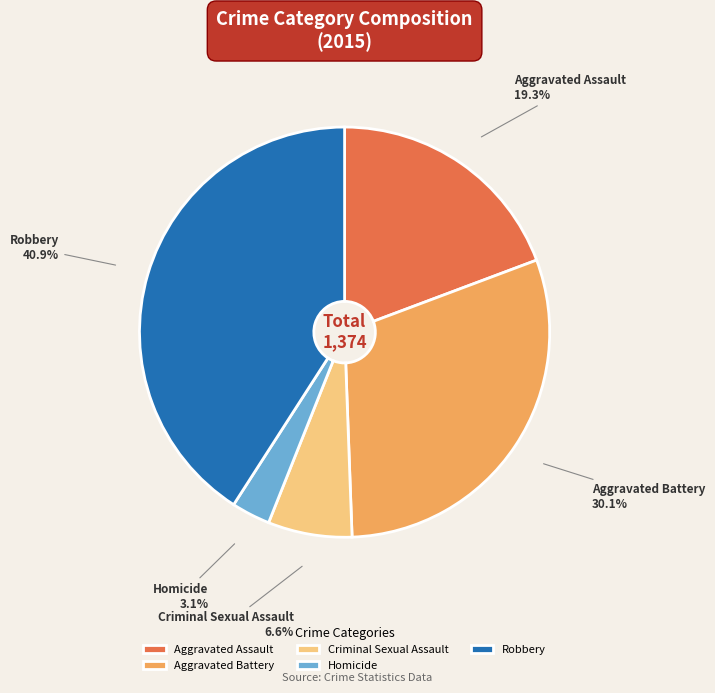

Does Homicide represent more than half of the total?

No